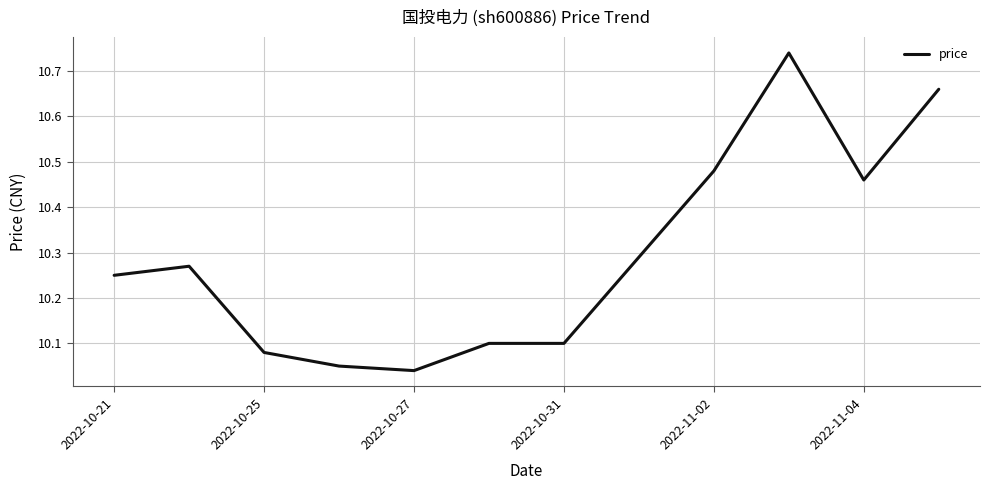

What is the difference between the maximum and minimum values?

0.7